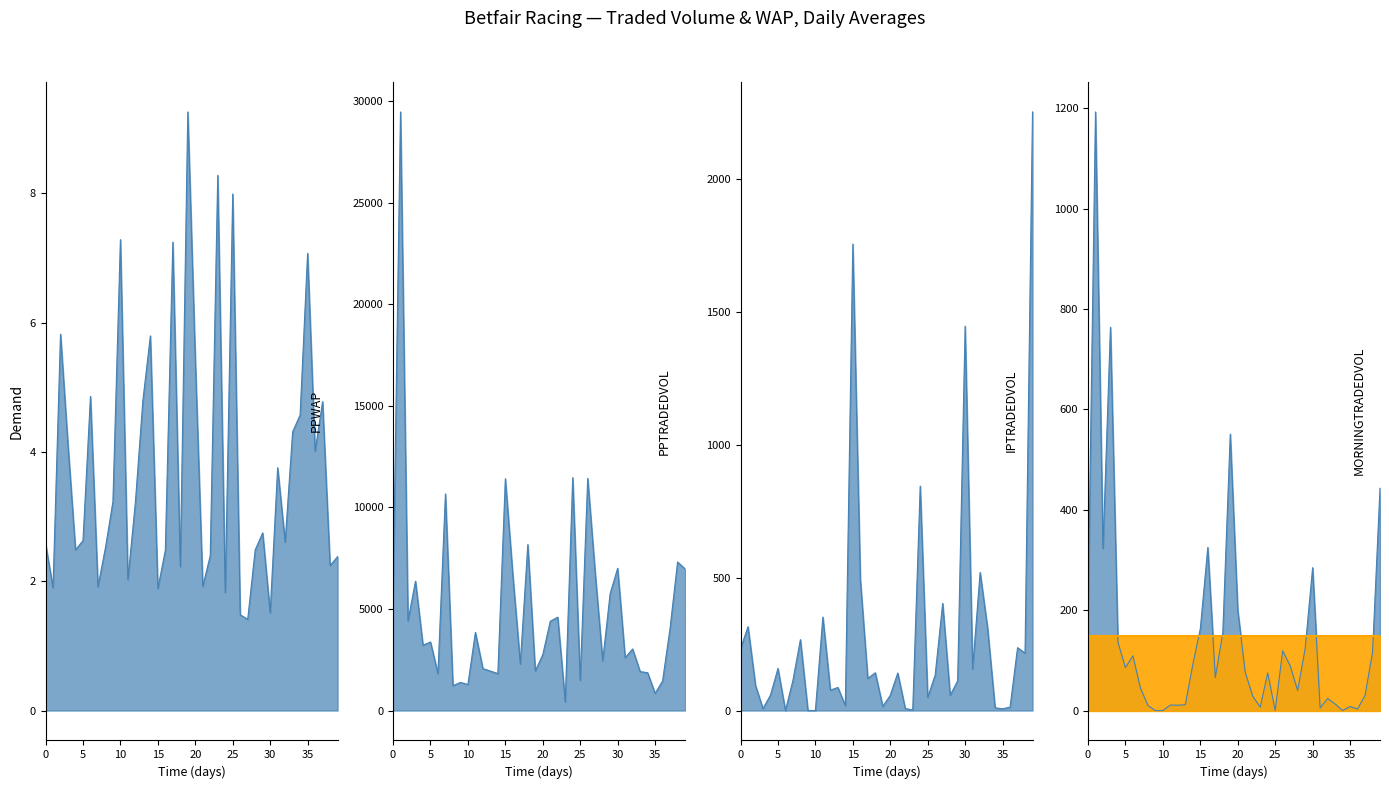

Which series has the largest range (max minus min)?

PPTRADEDVOL_line